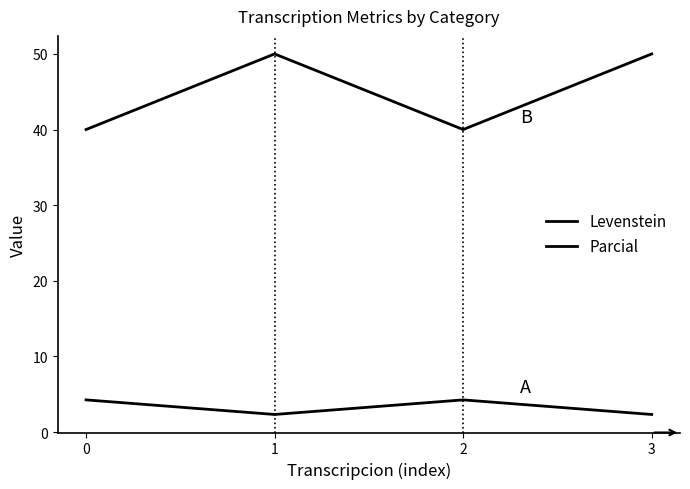

The Levenstein series shows 4.2 at 1. True or false?

False